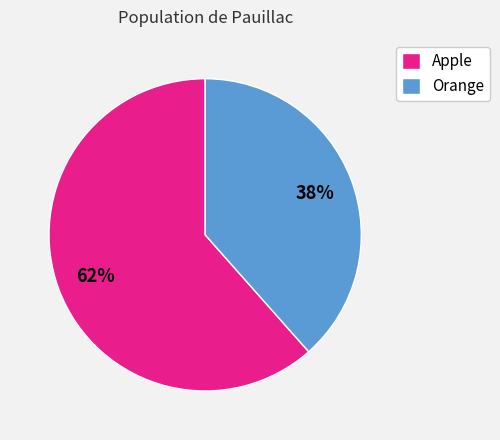

Count the number of slices in the pie.

2